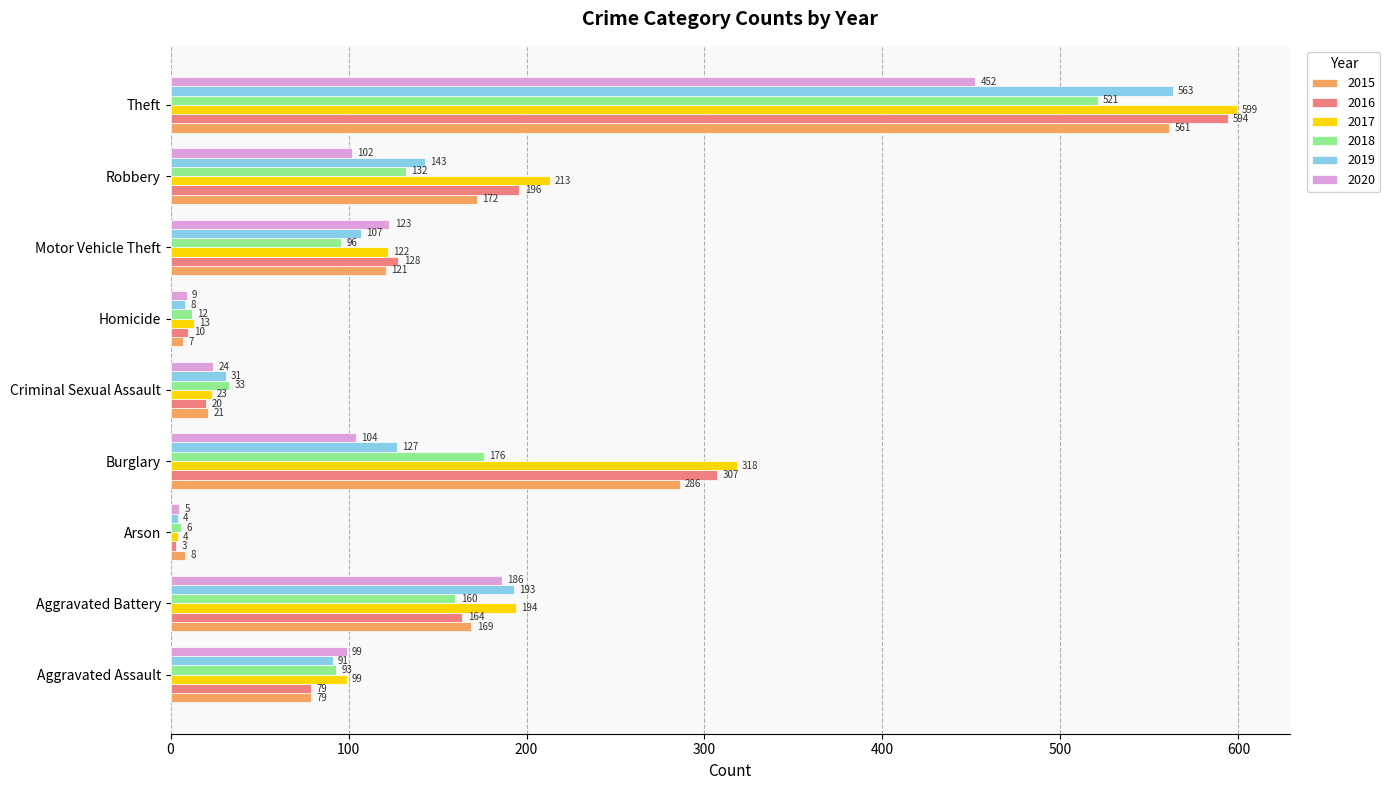

At which category is the sum across all series the highest?

Theft